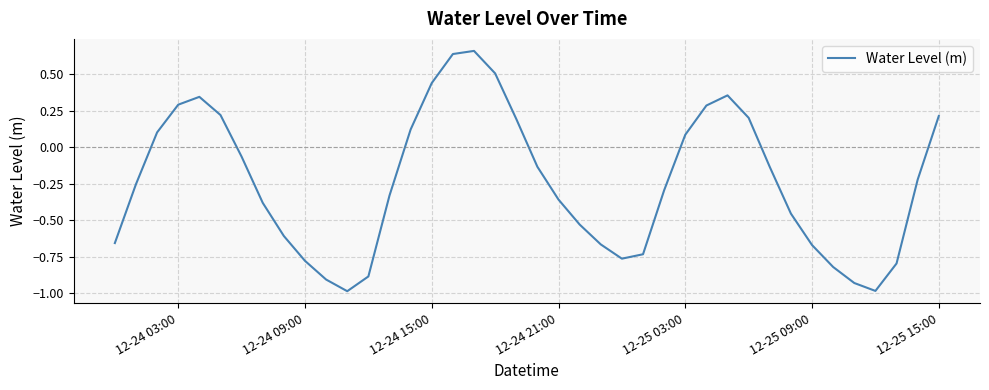

What is the smallest value displayed?

-1.0